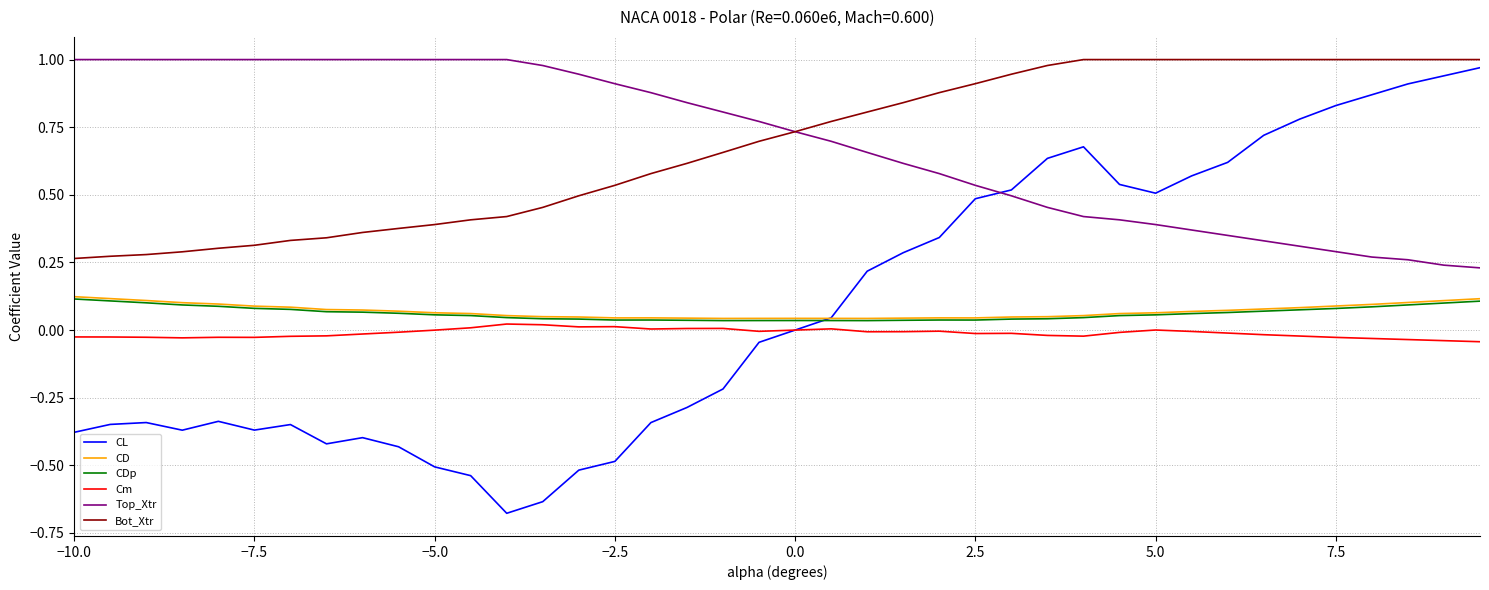

Which series has the widest spread of values?

CL